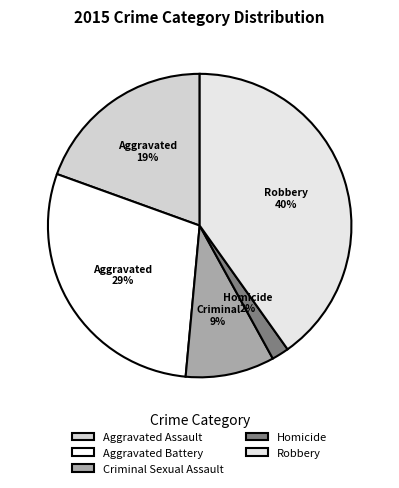

To the nearest percent, what is the difference between the largest and smallest slice percentages?

38%